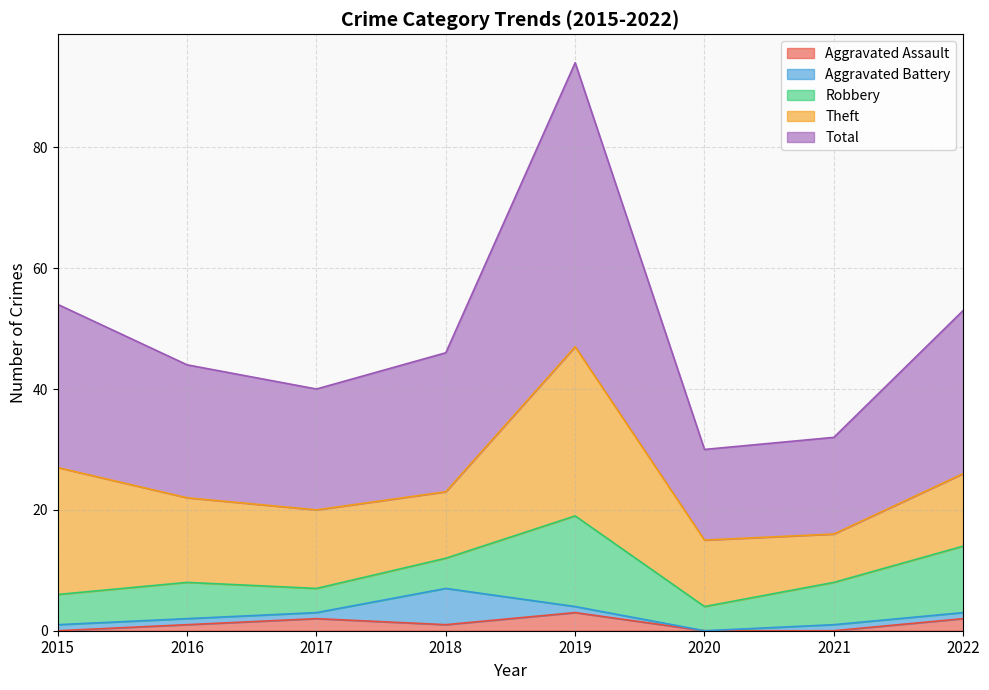

How many data points in Theft are less than 13?

4